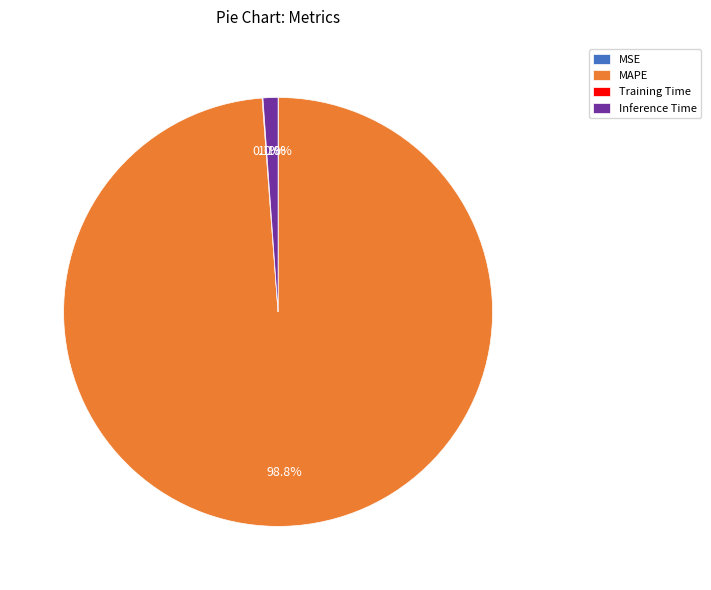

Which slice is the largest?

MAPE